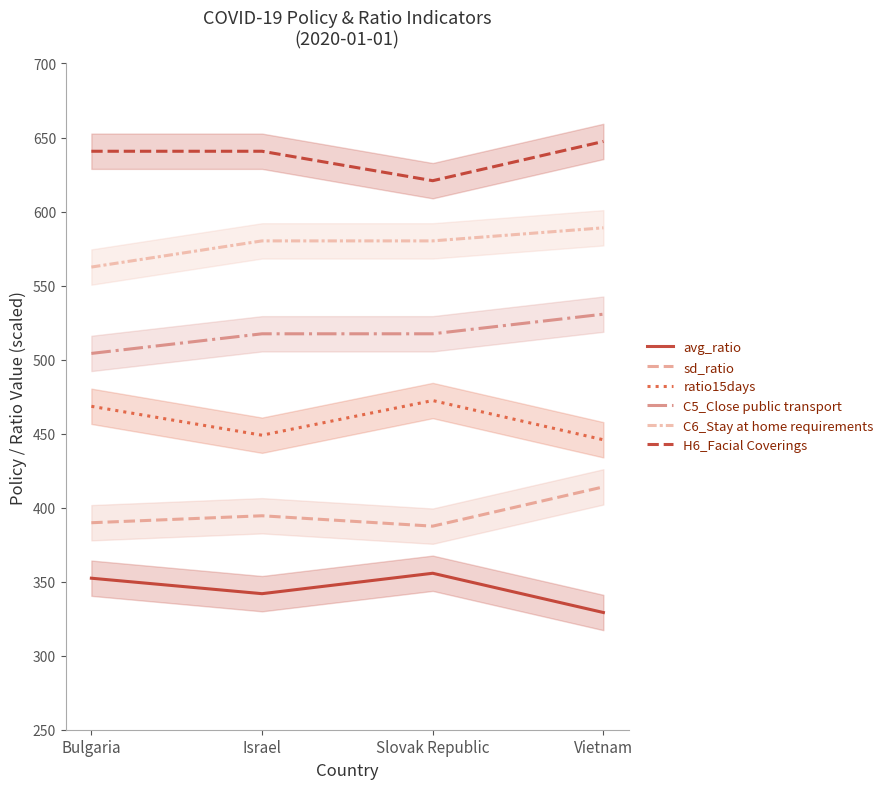

What is the total value across all series at Vietnam?

2956.1